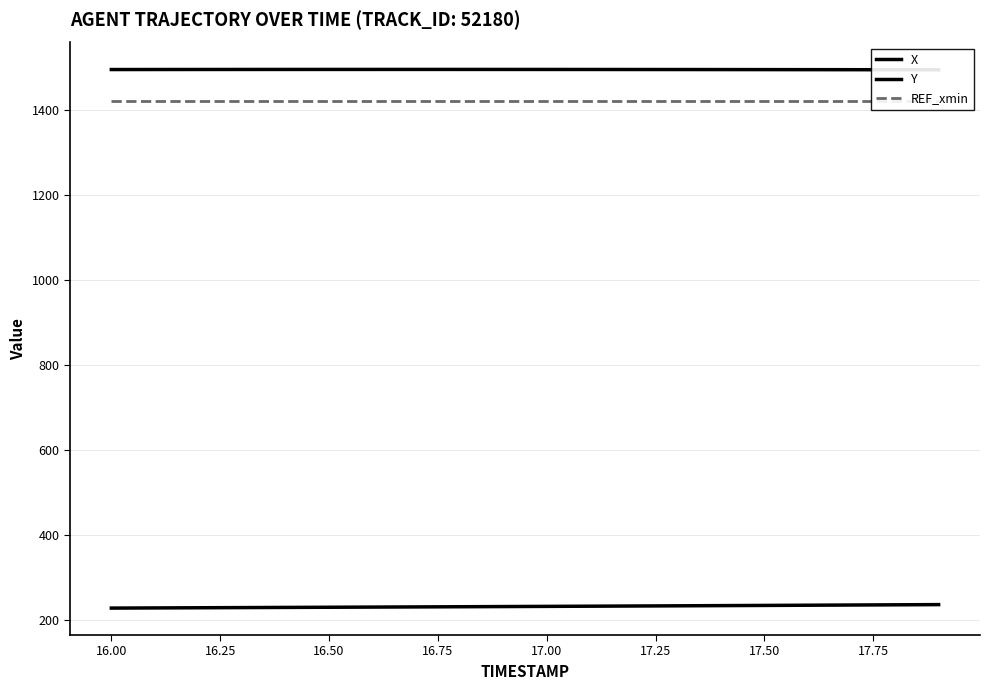

Is the value of REF_xmin at 18.00 greater than the value of X at 14?

No